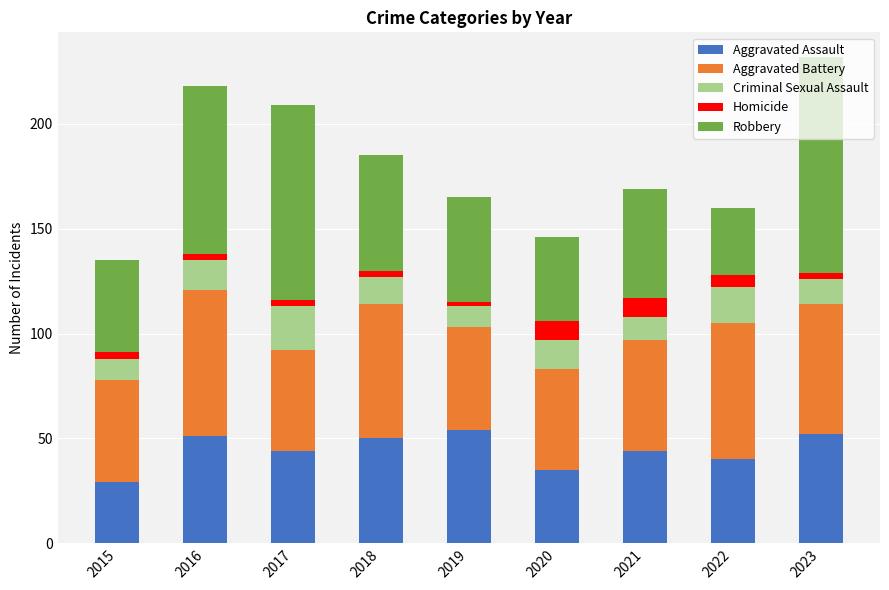

The Aggravated Assault series shows 51 at 2016. True or false?

True